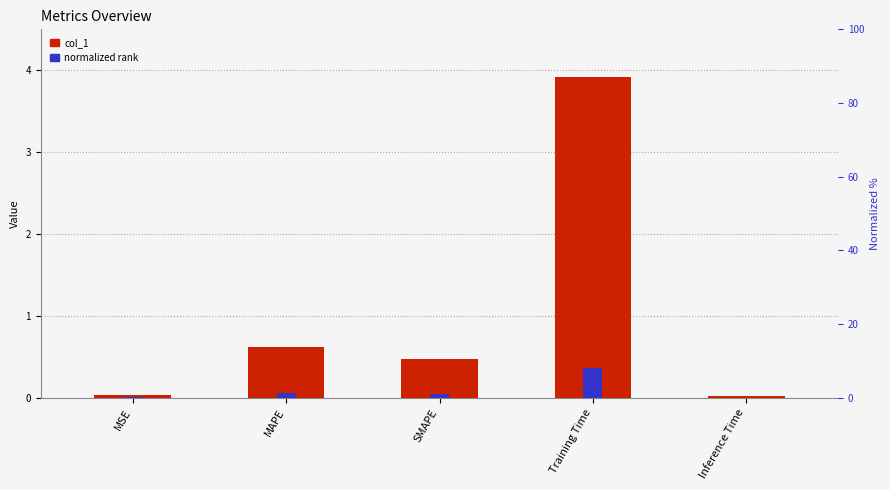

What is the sum of the col_1 values at Training Time and Inference Time?

3.9